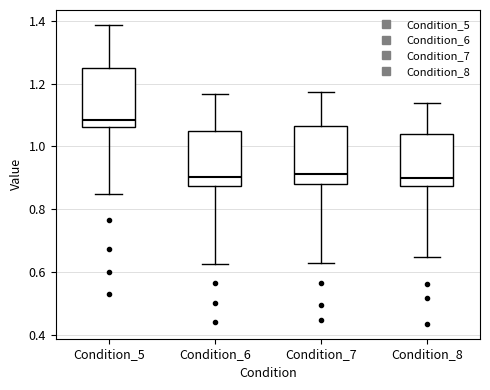

Reading left to right, transcribe this box plot: for each box, give where its median line is, the range the box spans, and where its two whiskers end, as read against the y-axis. The values are not printed on the chart, so give them approximately, as read against the axis.

Condition_5: median 1.08, box 1.06 to 1.26, whiskers 0.84 to 1.38
Condition_6: median 0.90, box 0.88 to 1.04, whiskers 0.62 to 1.16
Condition_7: median 0.92, box 0.88 to 1.06, whiskers 0.62 to 1.18
Condition_8: median 0.90, box 0.88 to 1.04, whiskers 0.64 to 1.14